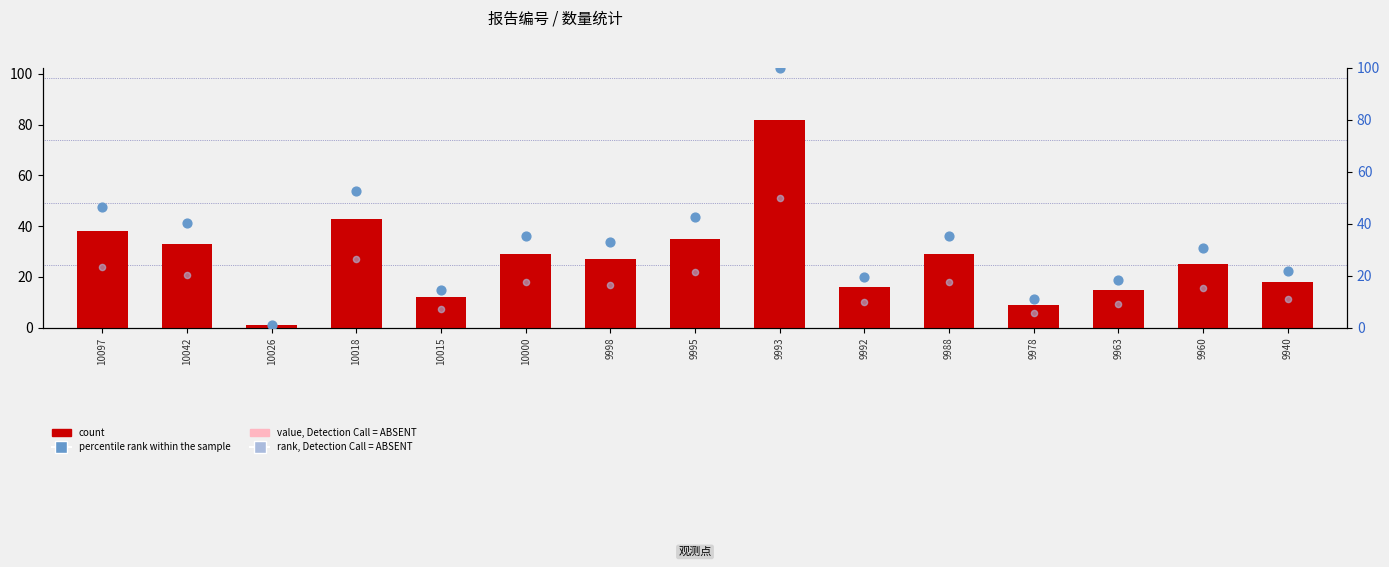

Which series reaches the maximum Y coordinate?

percentile rank within the sample